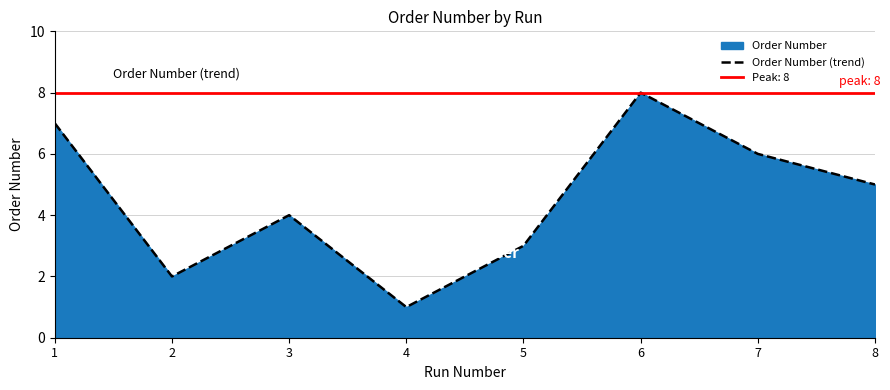

Is it true that the value at 1 is 13?

False